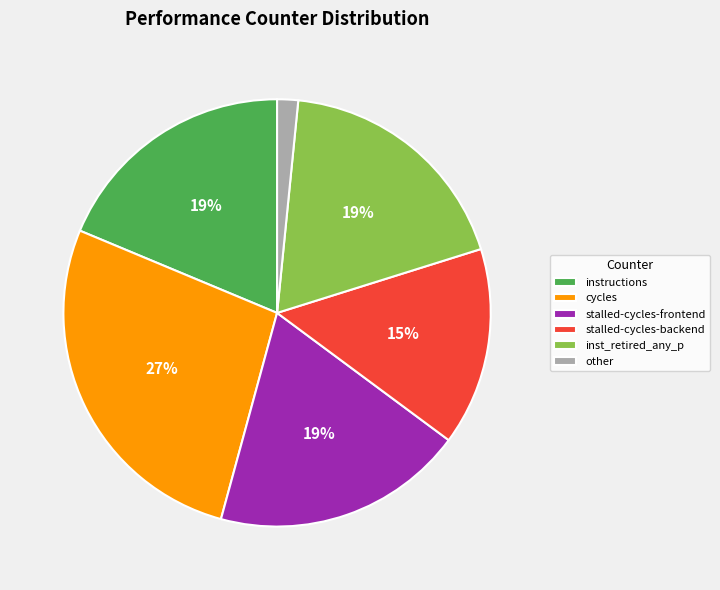

Is there any slice that represents more than half of the pie?

No